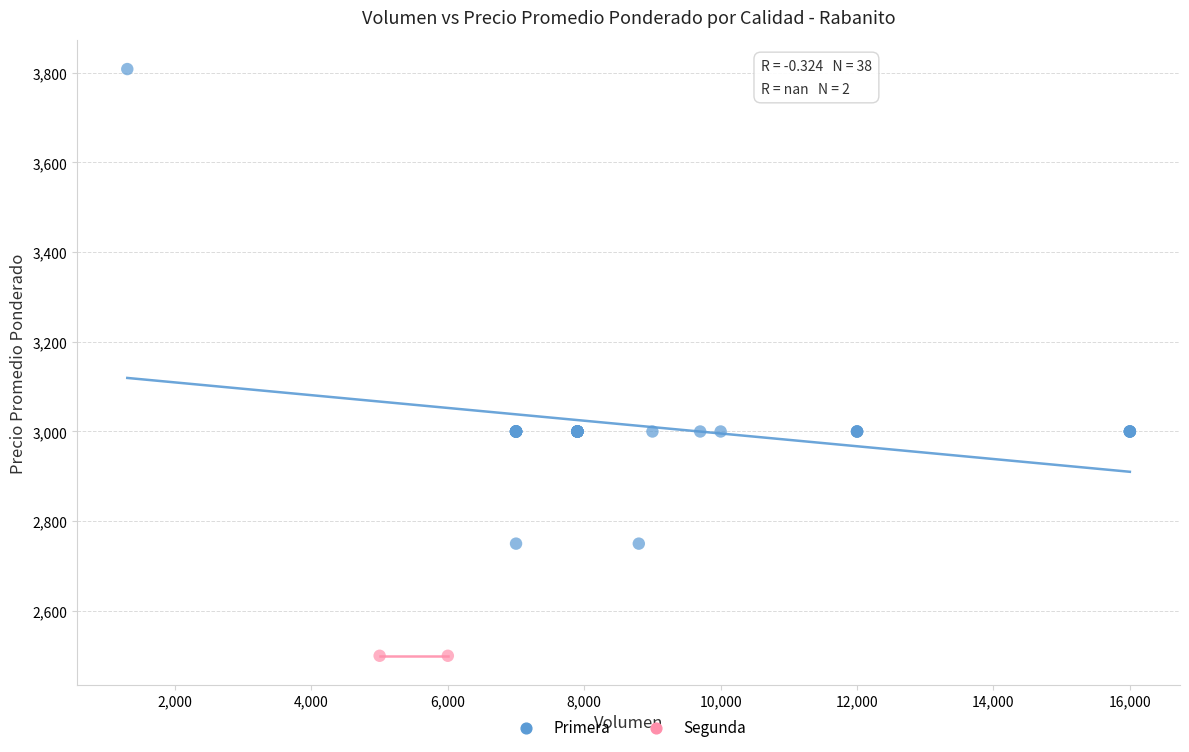

What are all the series names shown in the legend?

Primera, Segunda